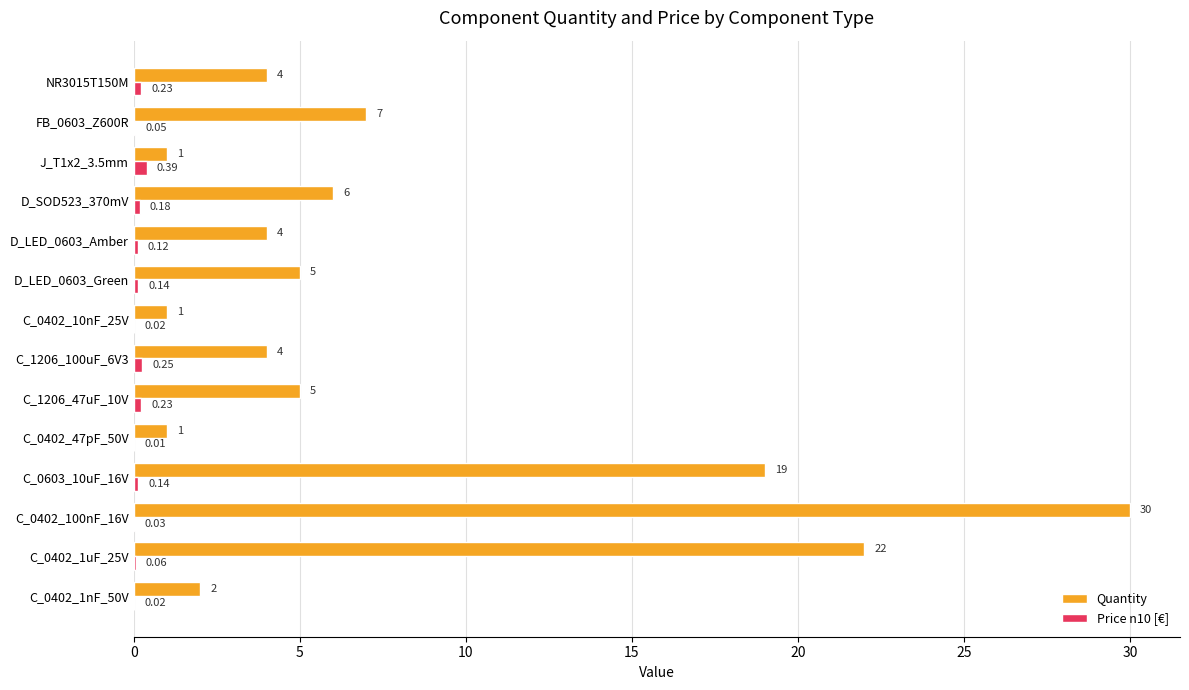

At which category is the sum across all series the highest?

C_0402_100nF_16V